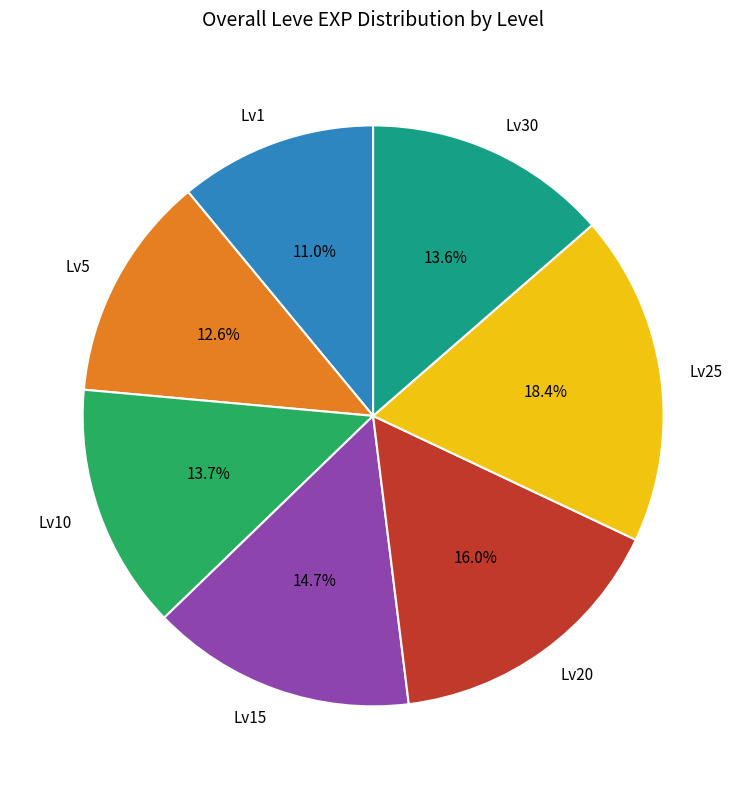

To the nearest percent, what is the average slice percentage?

14%